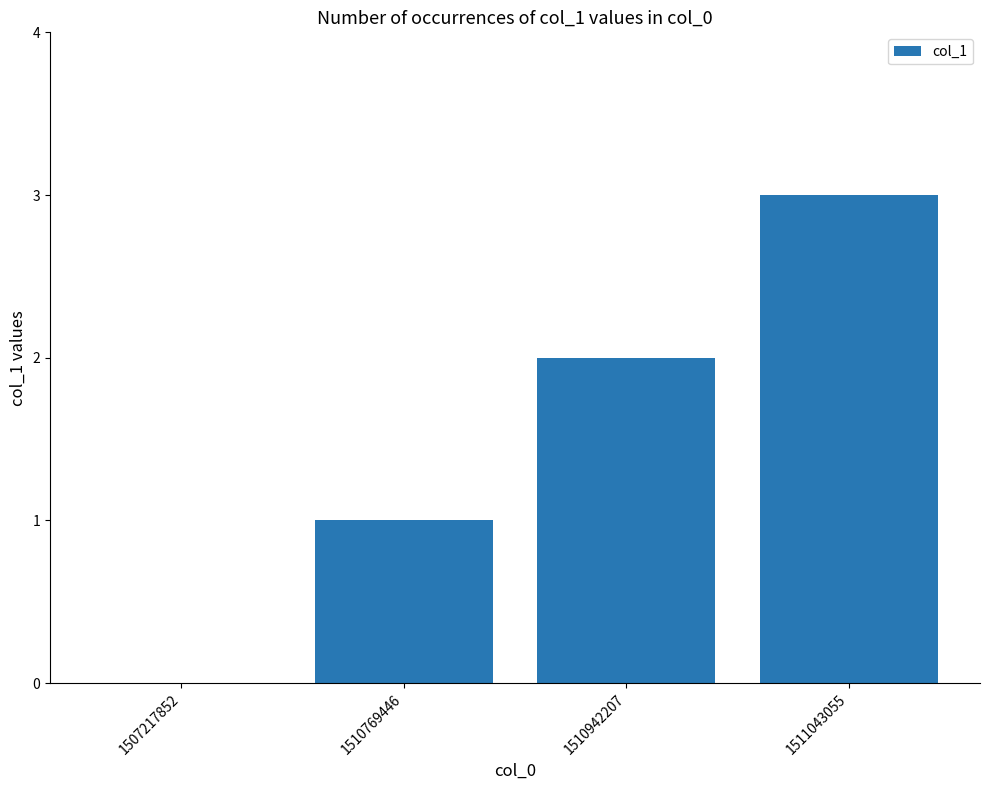

Are the bars horizontal?

No